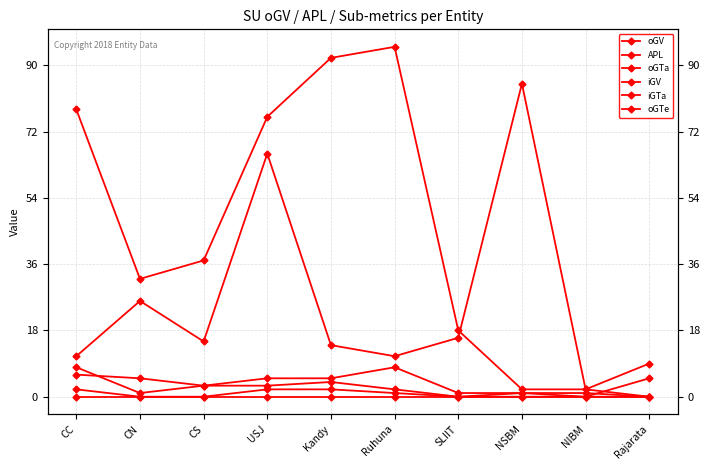

True or false: APL and iGTa cross at least once.

False